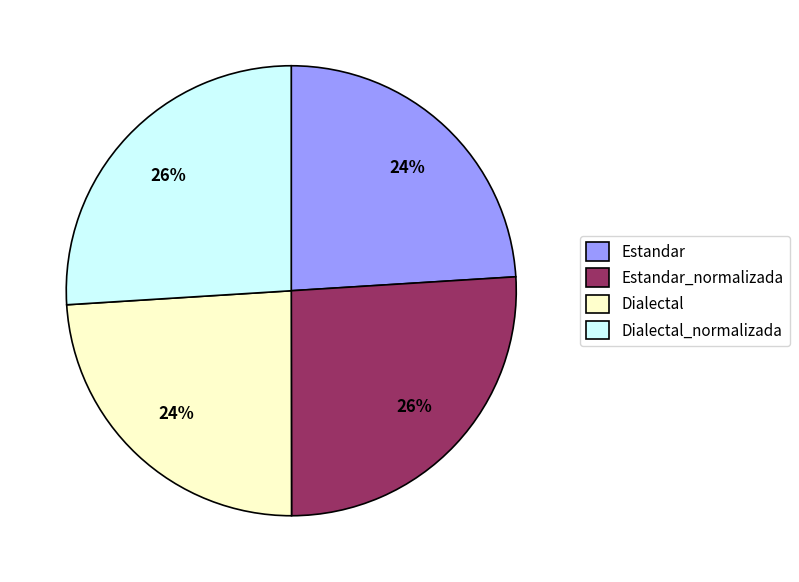

Is Estandar_normalizada the majority of the pie?

No